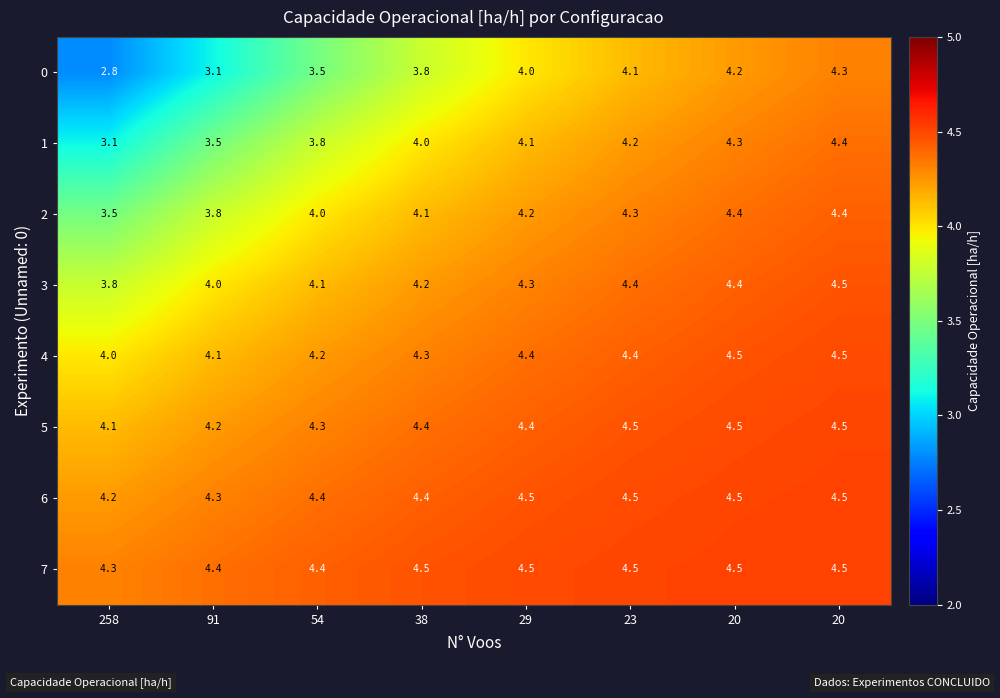

How many data points does each series have?

8